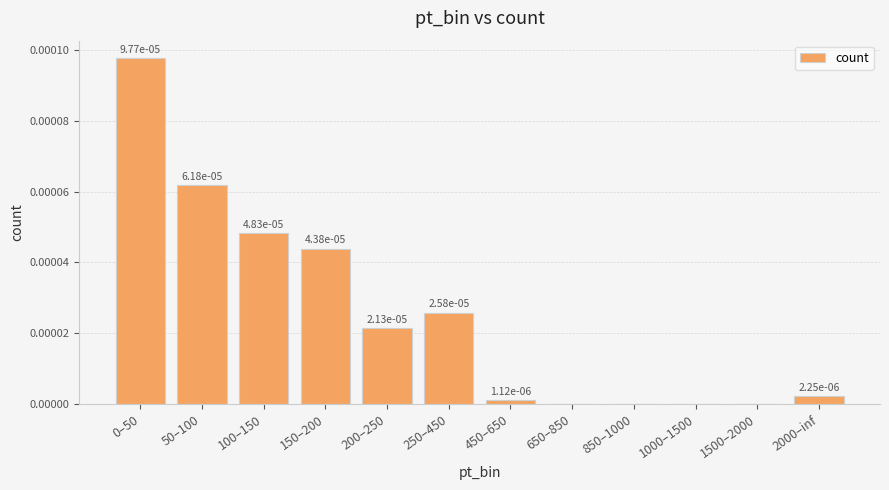

The value at 200–250 is 0.0. True or false?

True